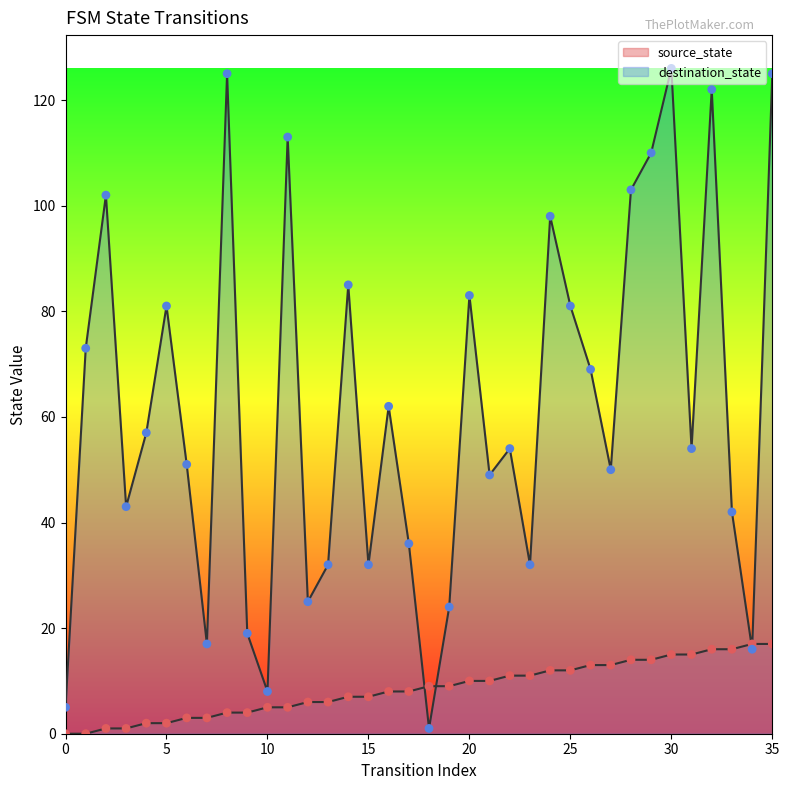

What is the total value across all series at 34?

33